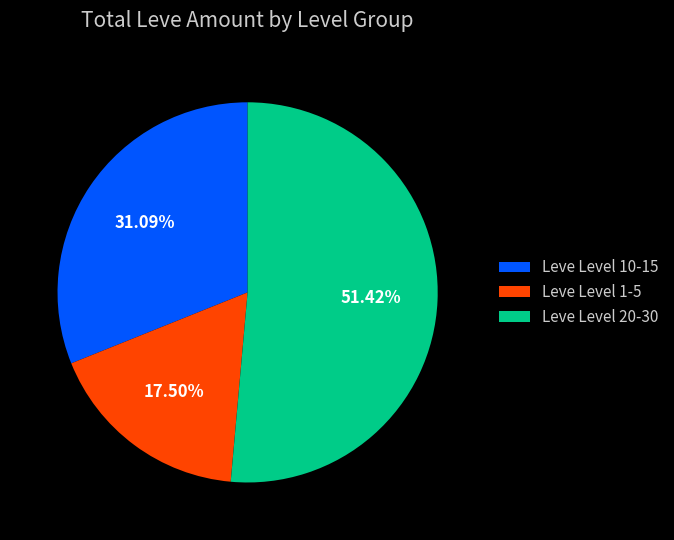

Approximately how many times larger is the value at Leve Level 20-30 compared to Leve Level 1-5?

2.9